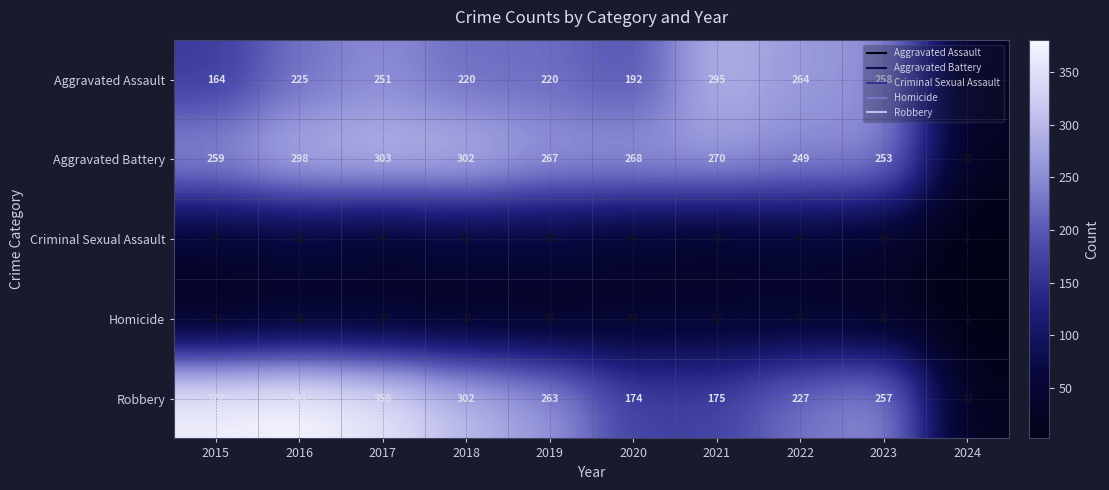

At which category does the chart reach its peak across all series?

2016